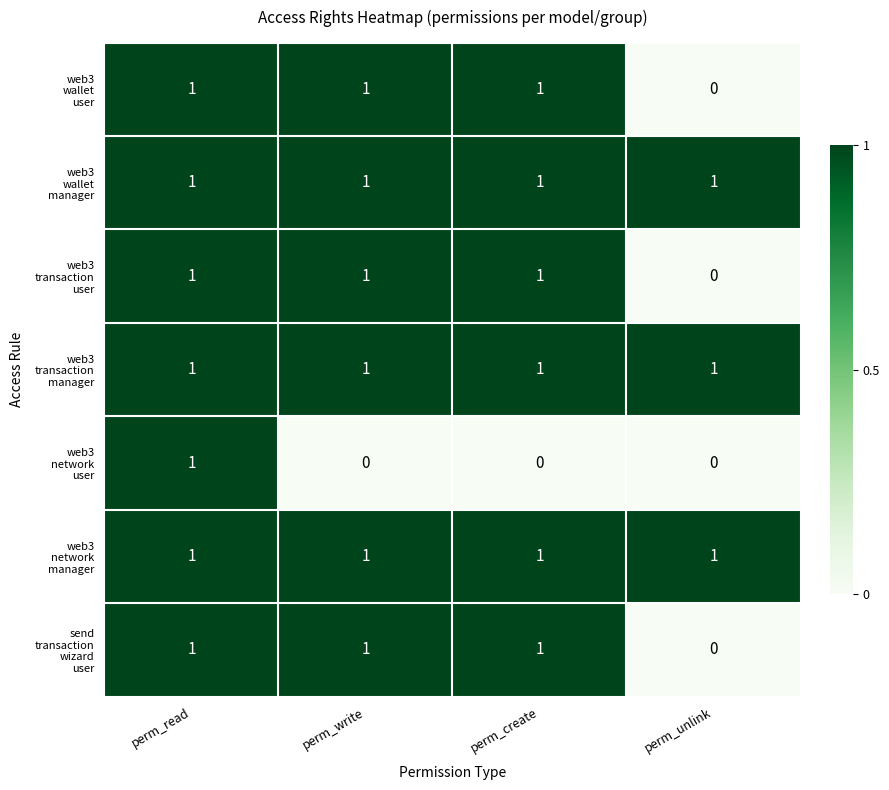

At which category is the sum across all series the highest?

perm_read